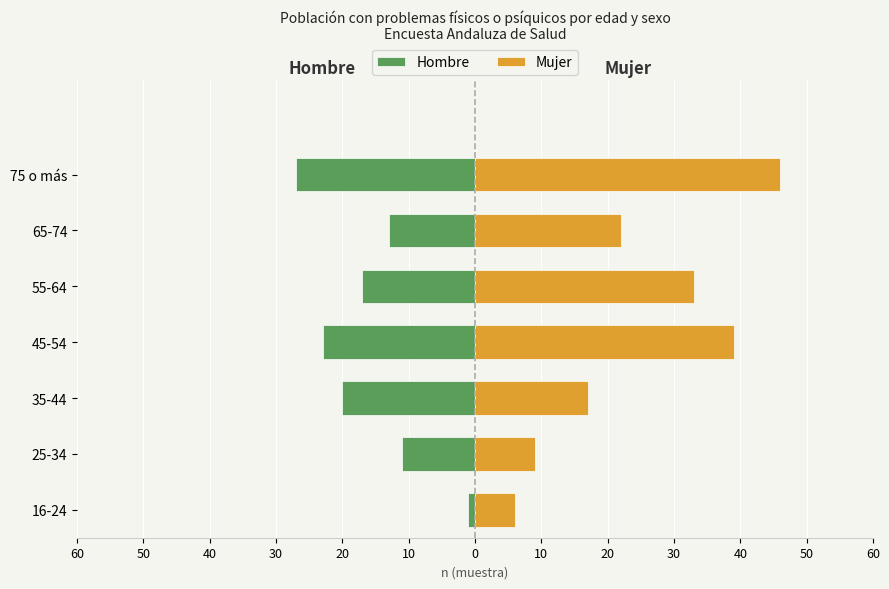

Which series has the largest total across all categories?

Mujer